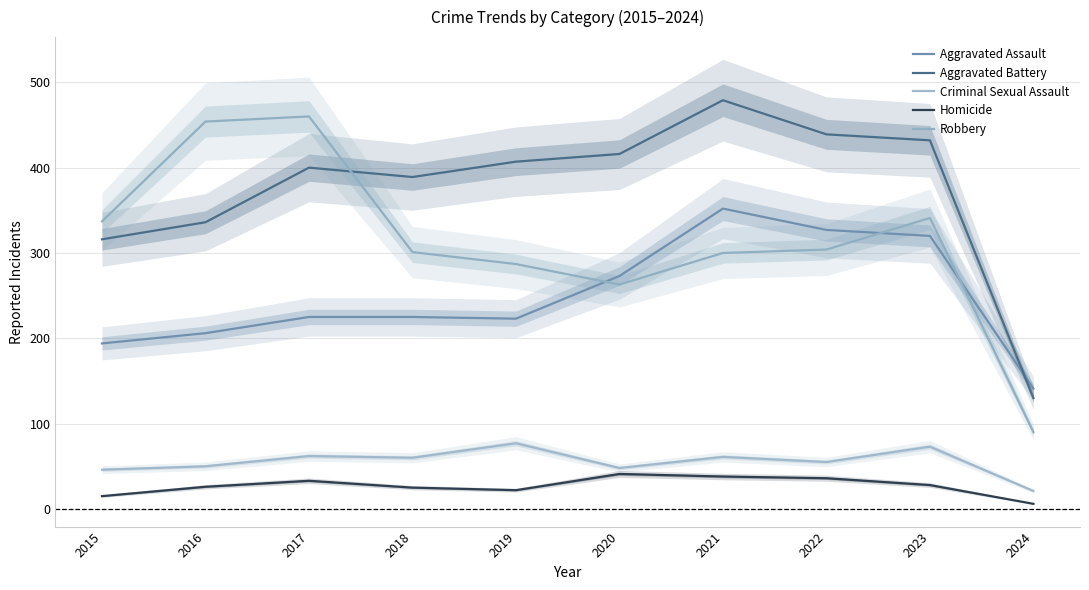

Which series has the widest spread of values?

Robbery